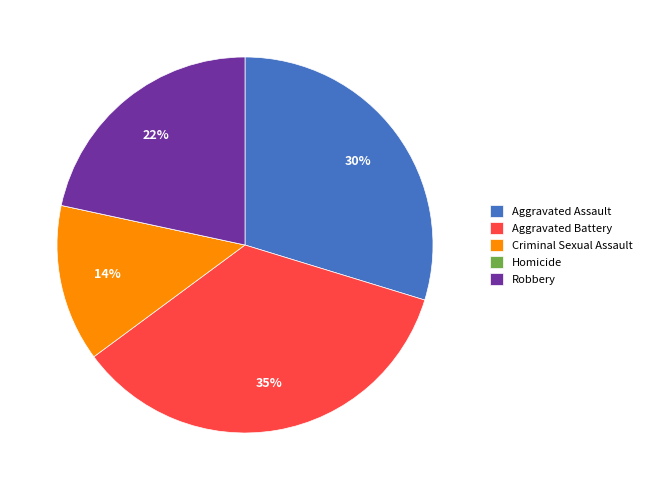

To the nearest percent, what portion does Aggravated Battery represent?

35%